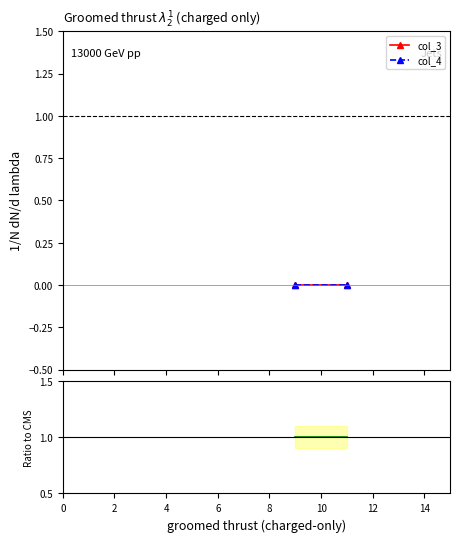

The col_3/col_4 series shows 0 at 0. True or false?

False